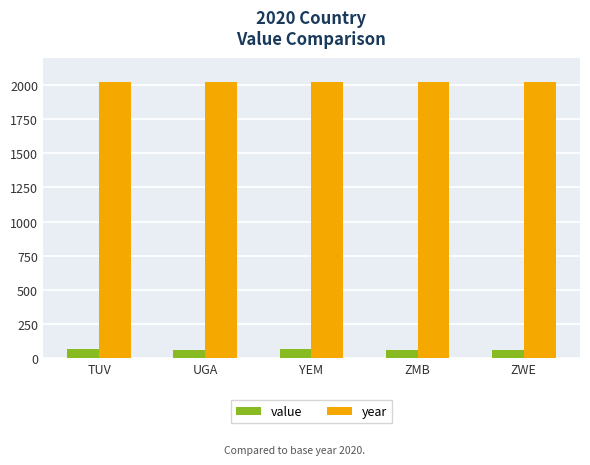

At ZMB, list the series in order from smallest to largest.

value, year